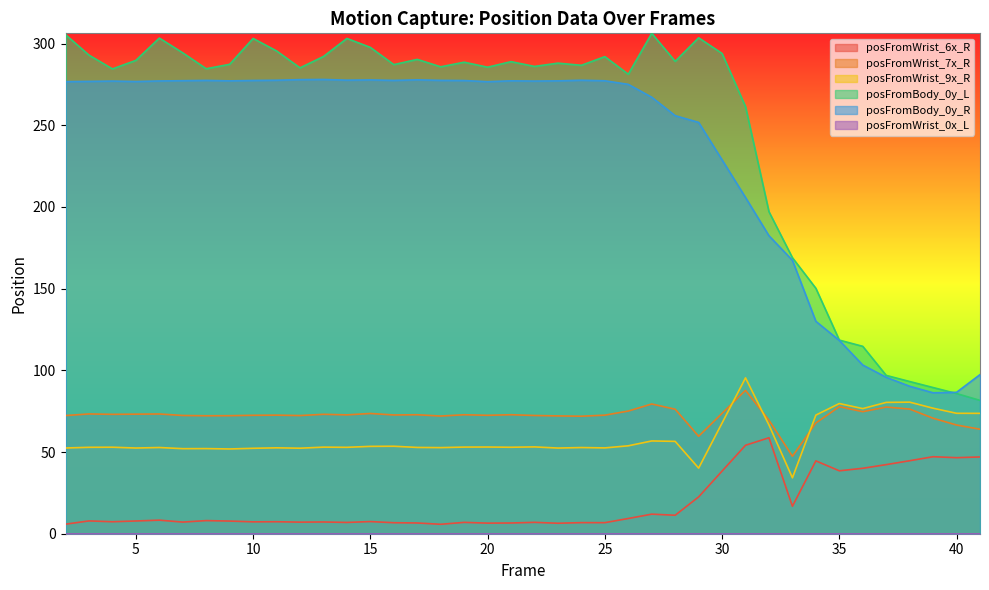

How many lines are shown in the chart?

6